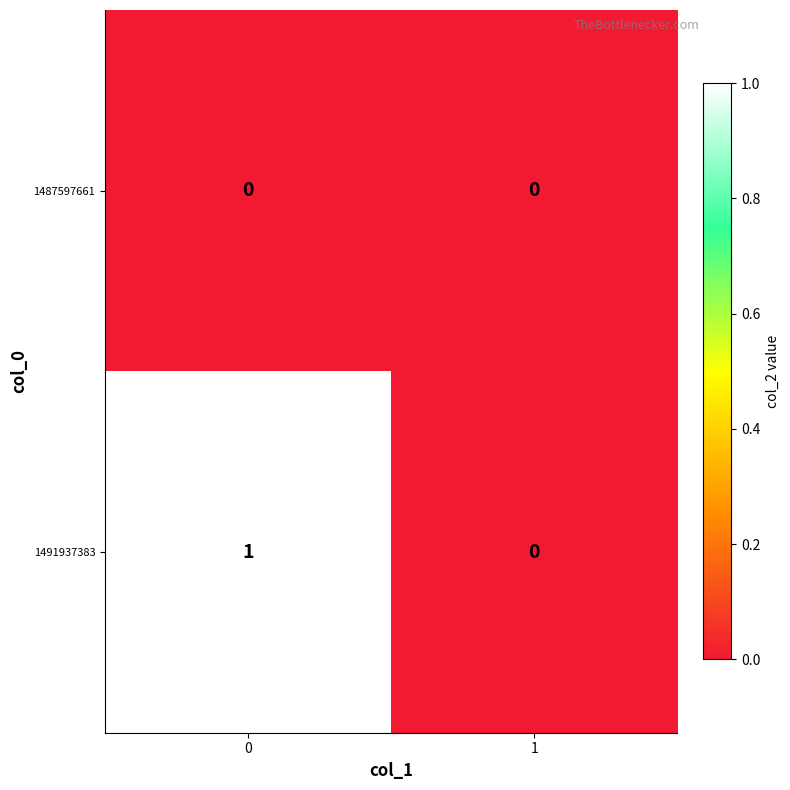

Which series changed the most between 0 and 1?

1491937383